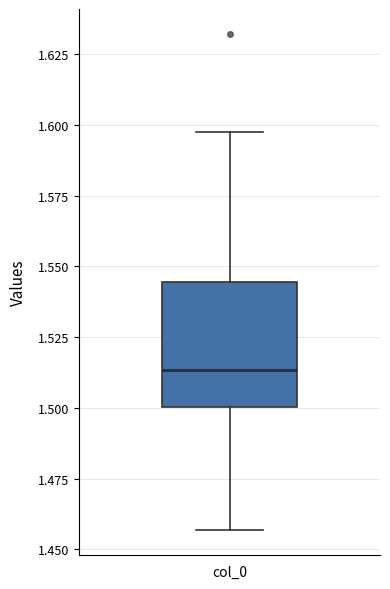

Where does the lower whisker of the box for col_0 end on the y-axis? The values are not printed on the chart, so give them approximately, as read against the axis.

1.455